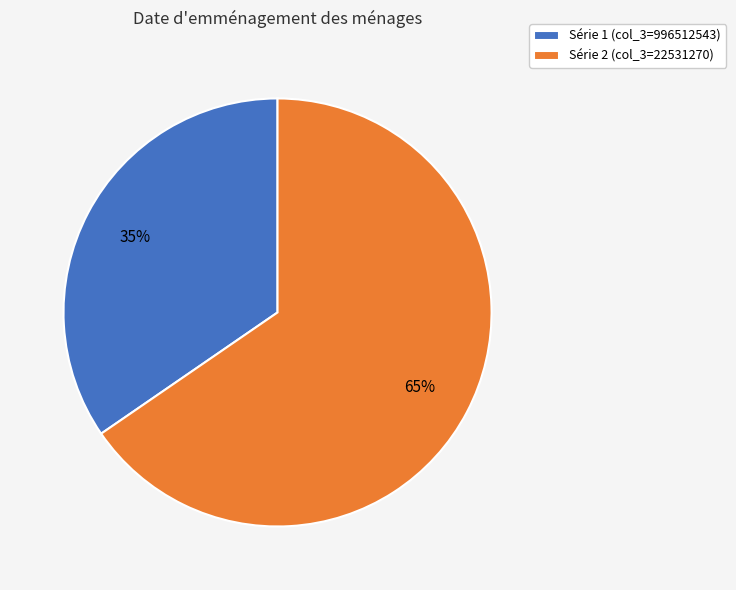

What percentage is the Série 1 (col_3=996512543) slice, to the nearest percent?

35%